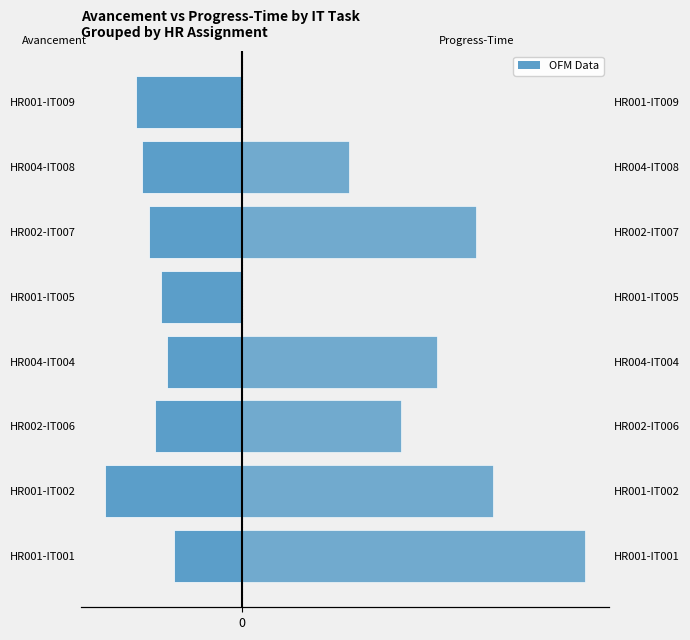

True or false: Progress-Time has a value of 0.3 at HR004-IT004.

True